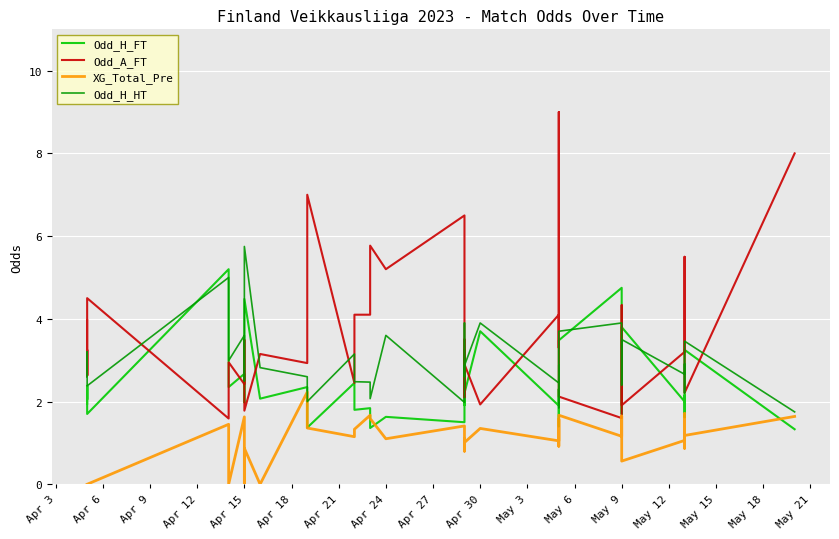

Which series has the largest total across all categories?

Odd_A_FT